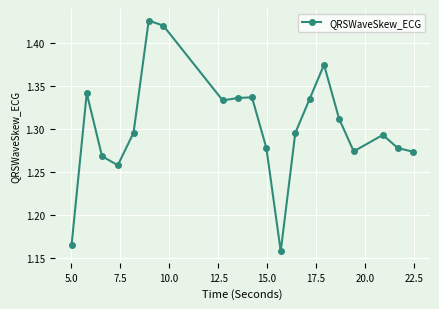

How many interior local peaks (higher than both neighbors) does the data have?

5